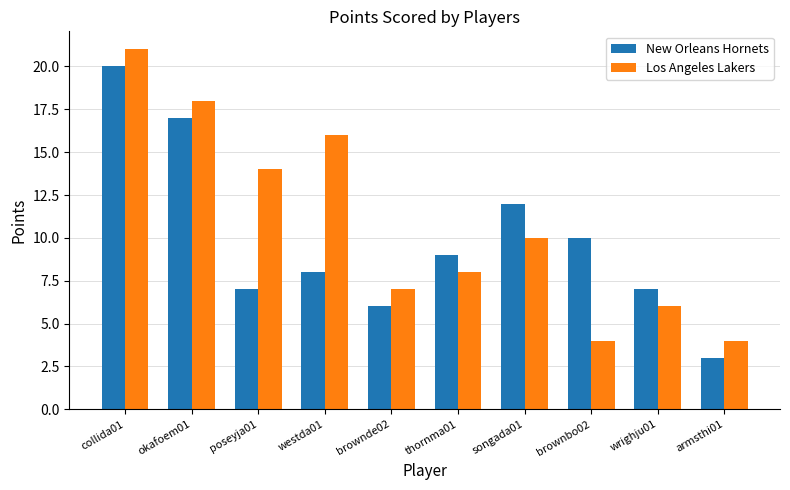

What is the minimum value for Los Angeles Lakers?

4